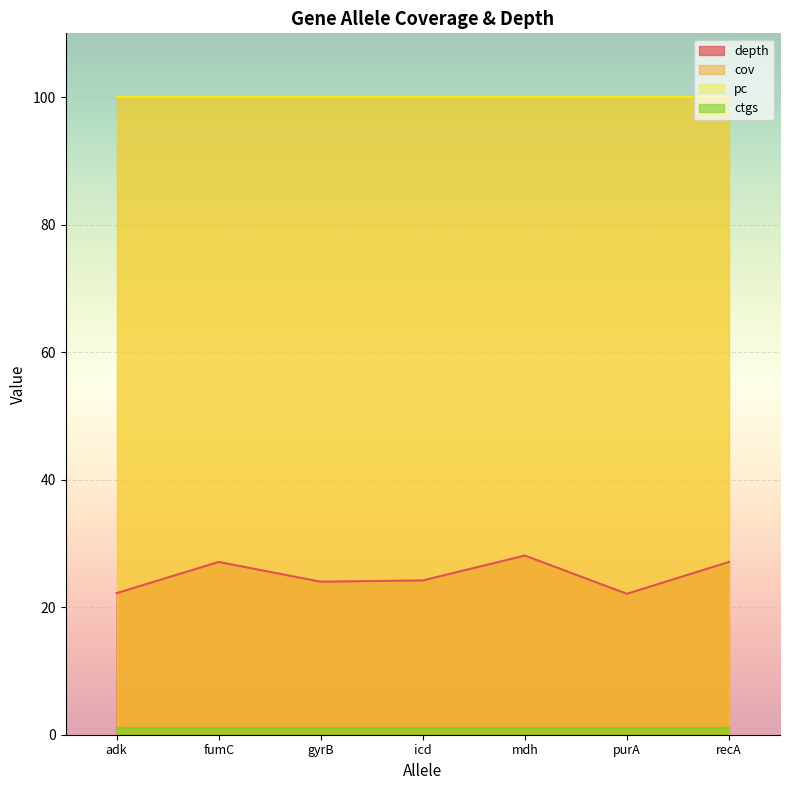

Reading left to right, transcribe all the data shown in this chart.

depth: 22.2	27.1	24.0	24.2	28.1	22.1	27.1
cov: 100.0	100.0	100.0	100.0	100.0	100.0	100.0
pc: 100.0	100.0	100.0	100.0	100.0	100.0	100.0
ctgs: 1.0	1.0	1.0	1.0	1.0	1.0	1.0